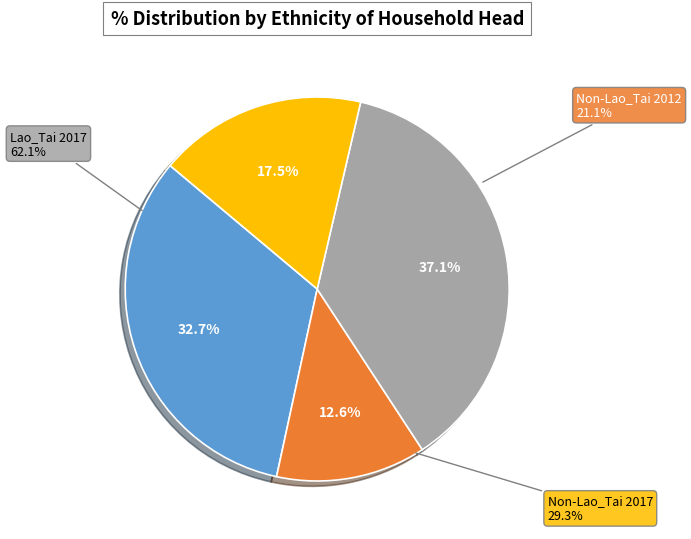

Count the number of slices in the pie.

4